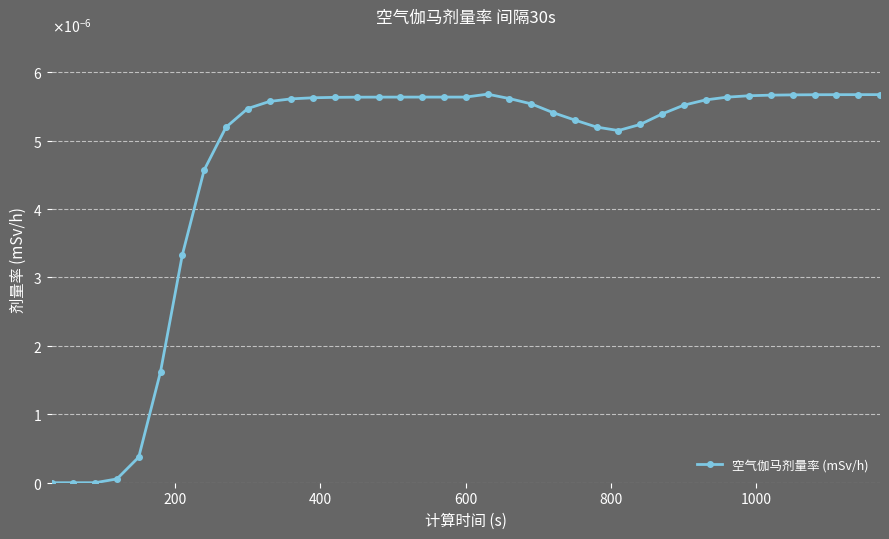

Does the chart have visible grid lines?

Yes